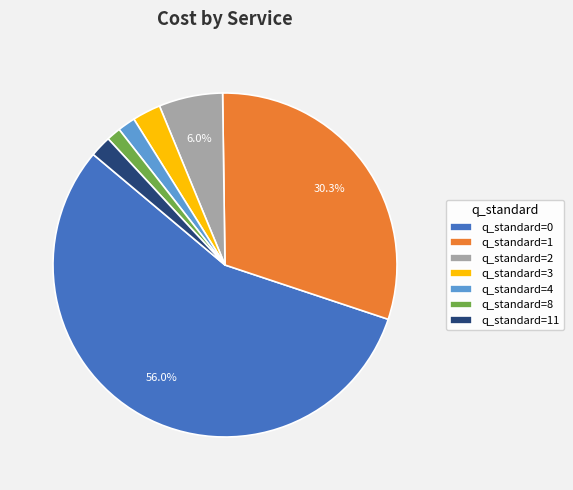

Which slice is the largest?

q_standard=0